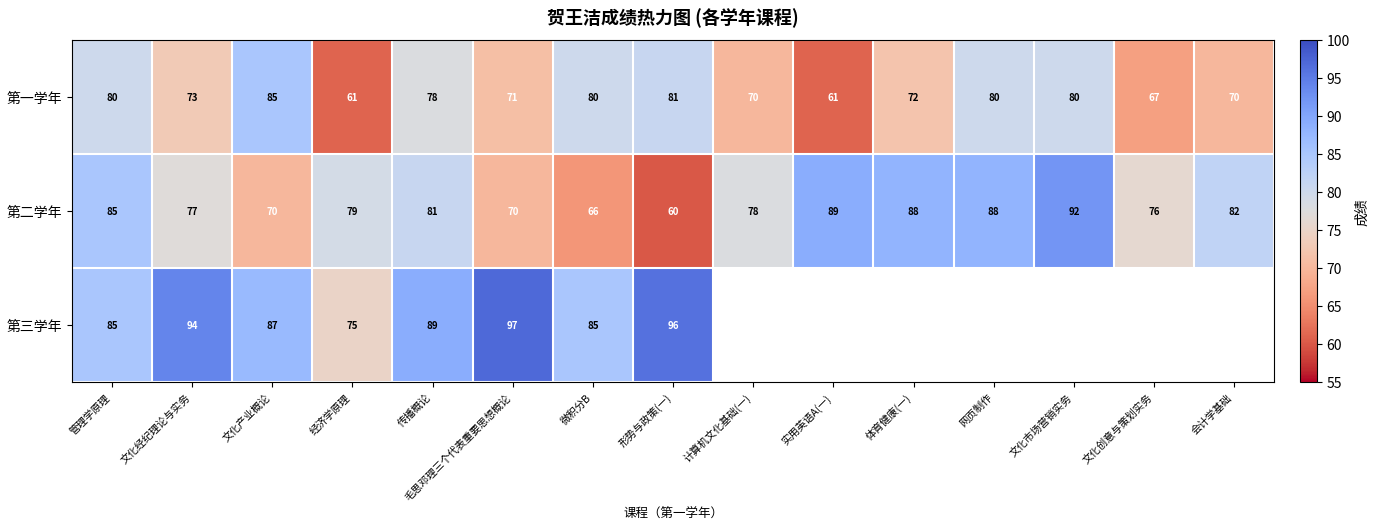

How many values in the 第二学年 series are below 79?

7